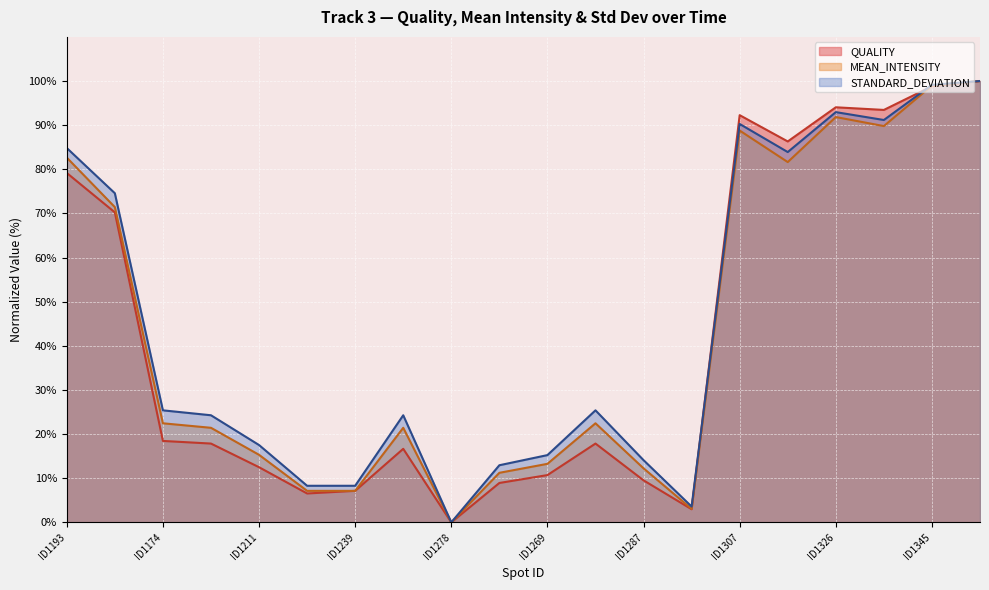

The value of QUALITY at ID1269 is 2.6. True or false?

False